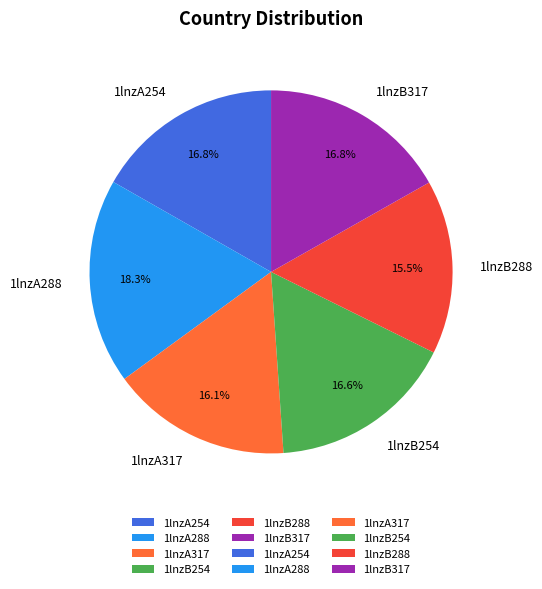

To the nearest percent, what percentage of the pie is 1lnzB254?

17%